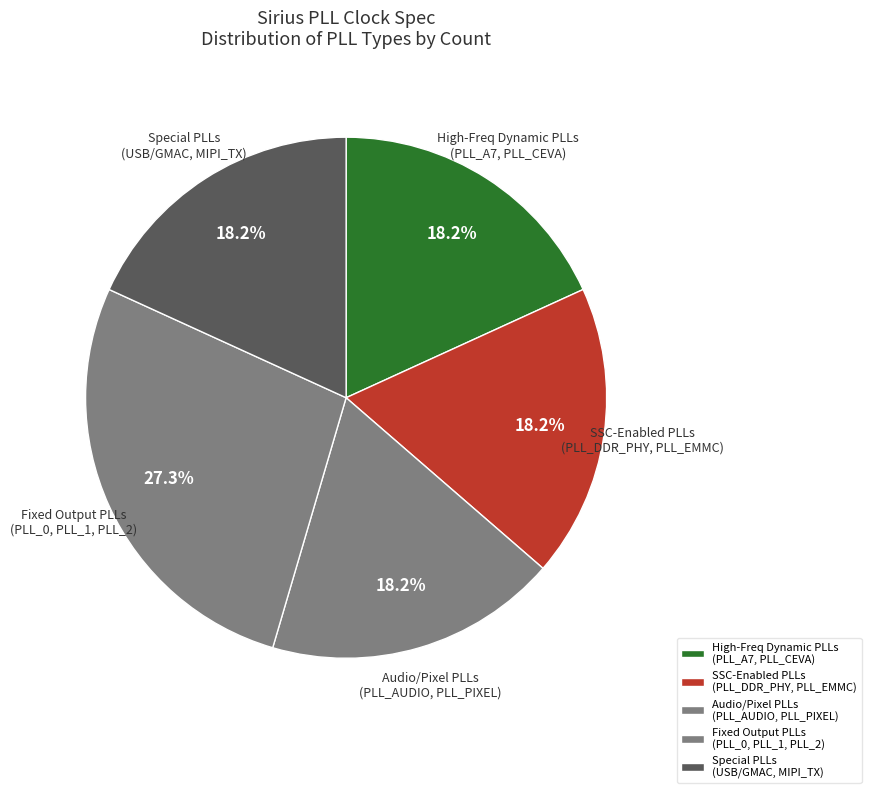

Which category has the biggest portion of the pie?

Fixed Output PLLs (PLL_0, PLL_1, PLL_2)